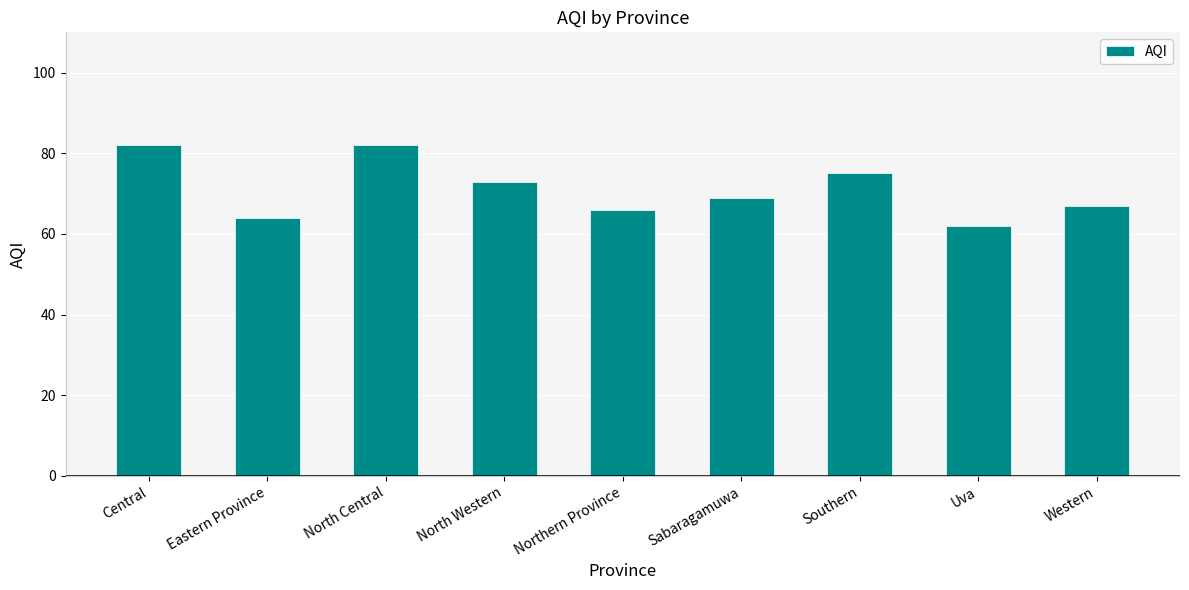

How many bars are there in total?

9